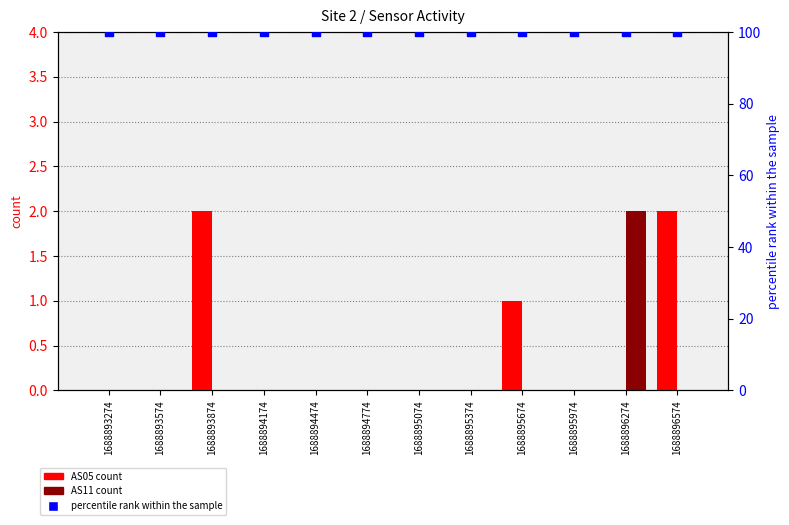

Which series reaches the minimum Y coordinate?

AS05 count